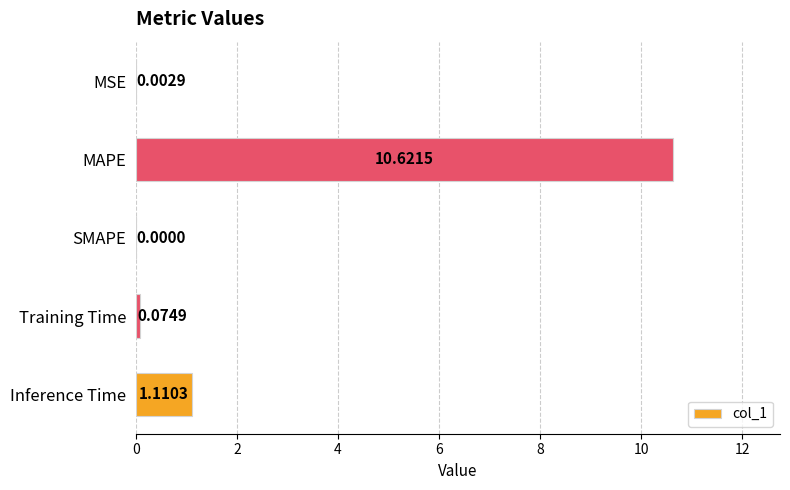

How many values are above zero?

4